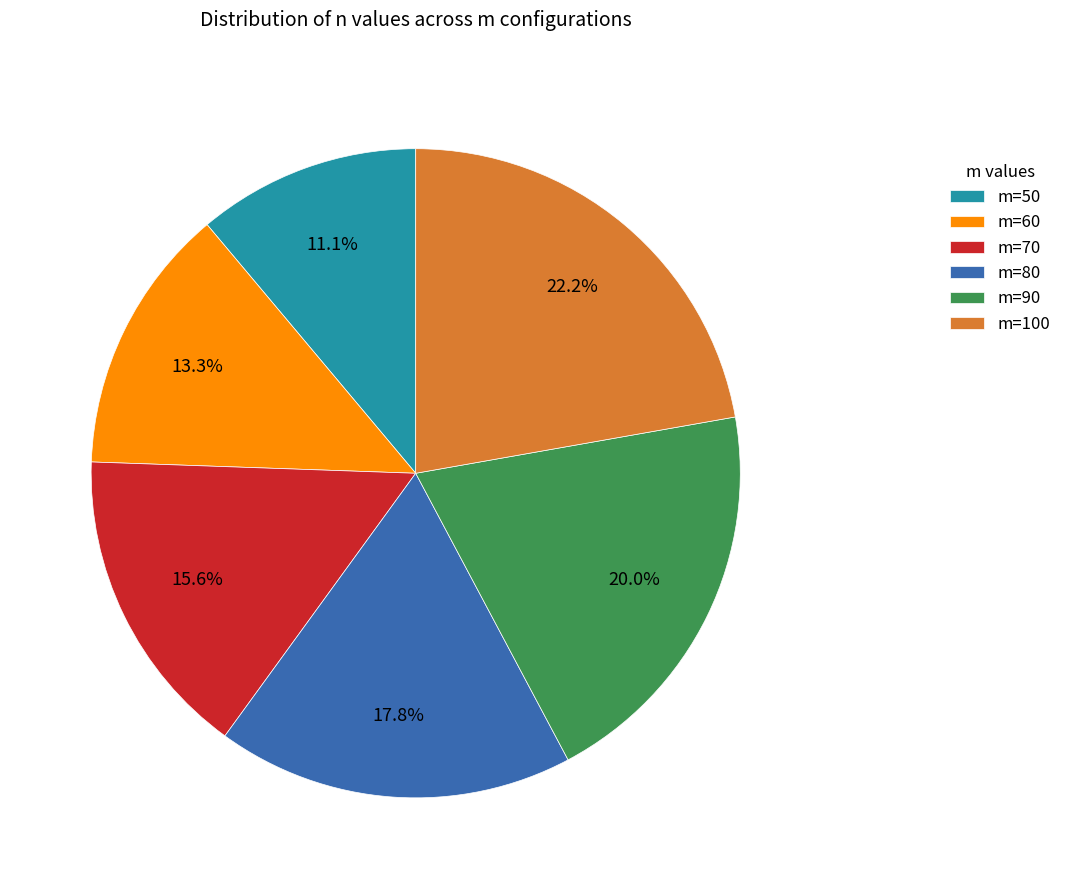

Rank the categories by value from lowest to highest.

m=50, m=60, m=70, m=80, m=90, m=100